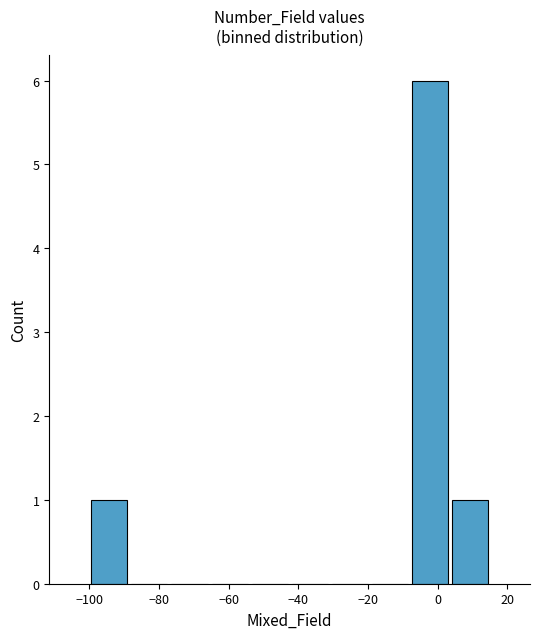

Reading left to right, extract all data points from this chart.

1	0	0	0	0	0	0	0	6	1